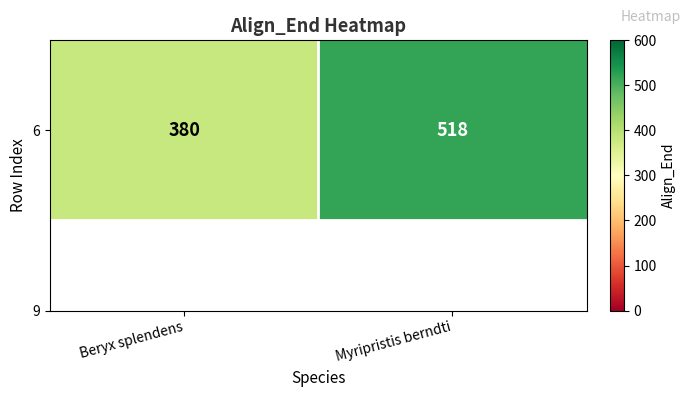

How many values are below 518?

1